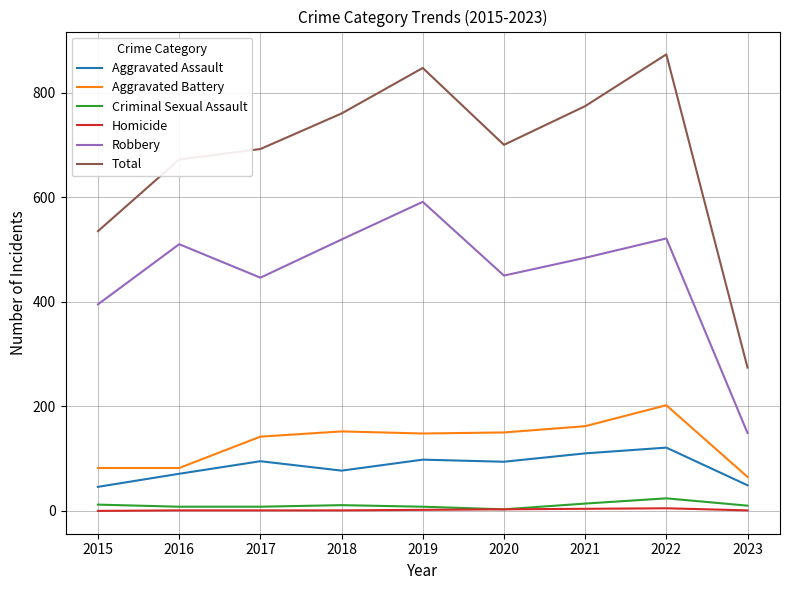

Between 2018 and 2020, which series saw the biggest shift?

Robbery